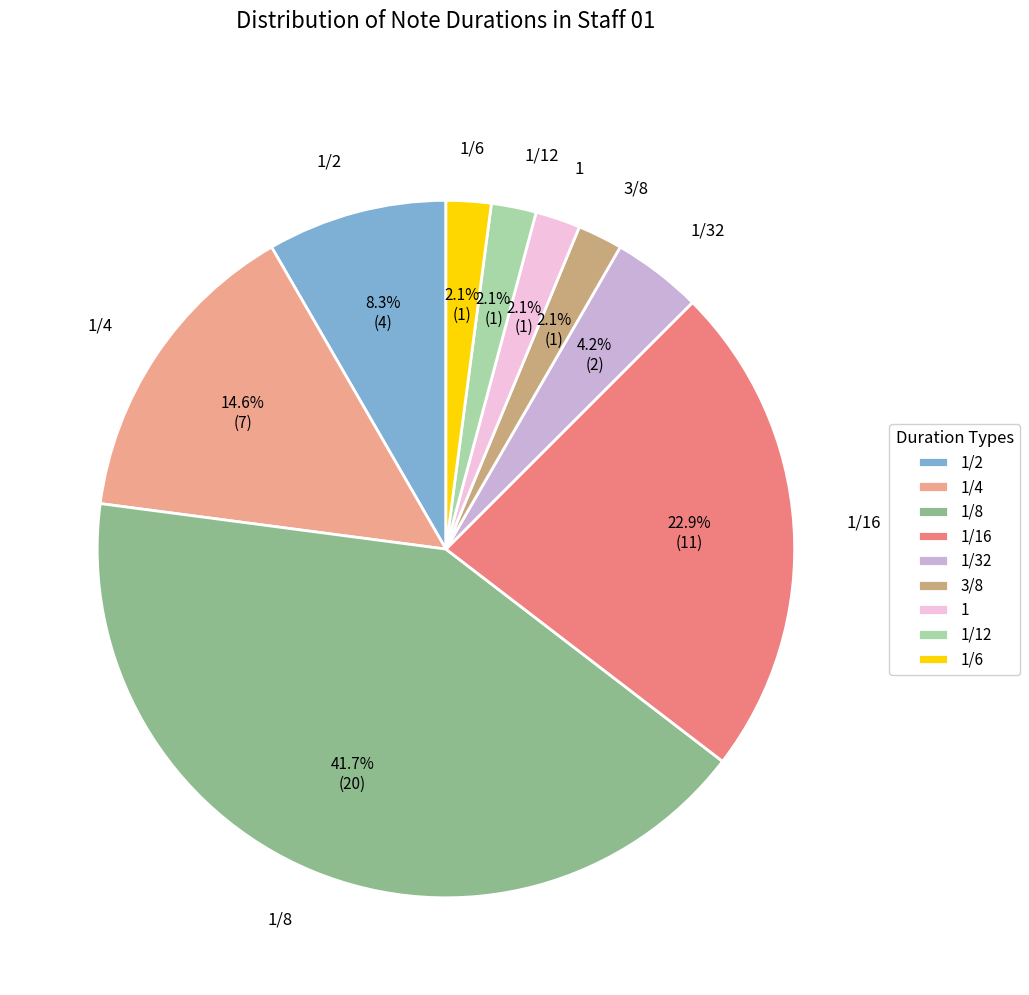

True or false: 1/8 accounts for 1% of the total.

False